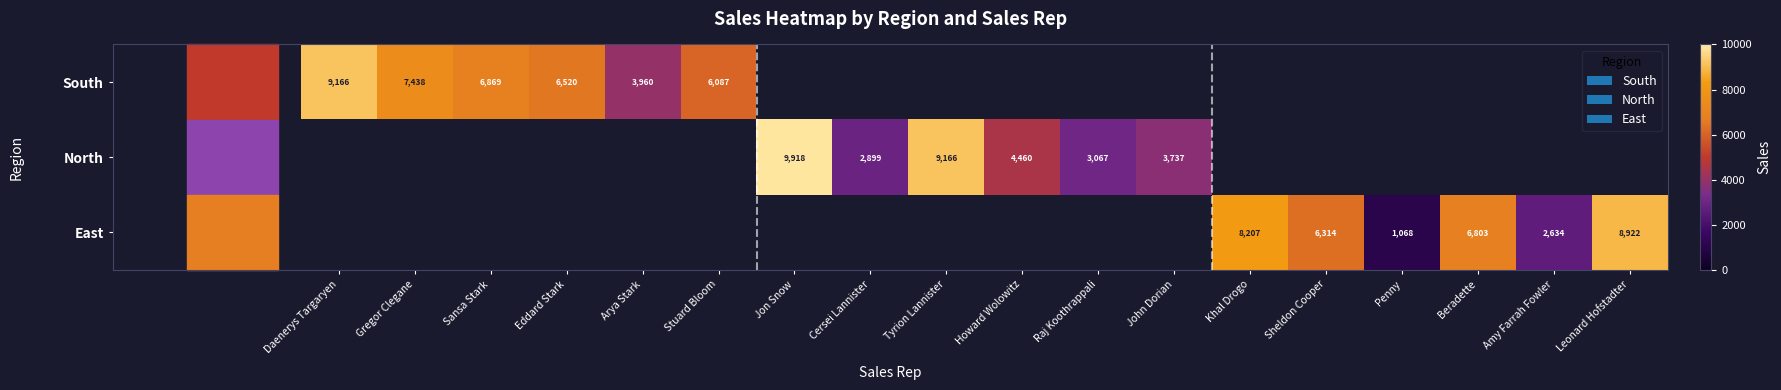

The North series shows 4460 at Howard Wolowitz. True or false?

True